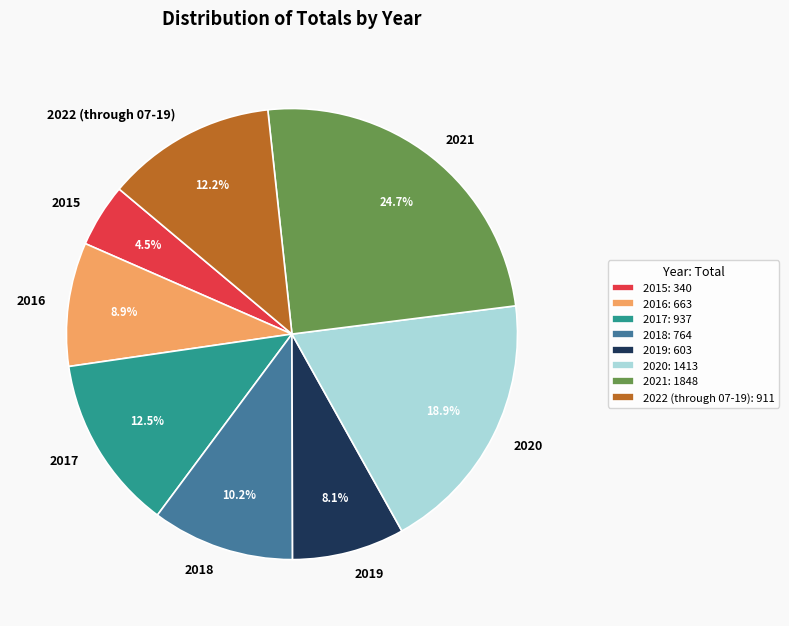

Is there any slice that represents more than half of the pie?

No